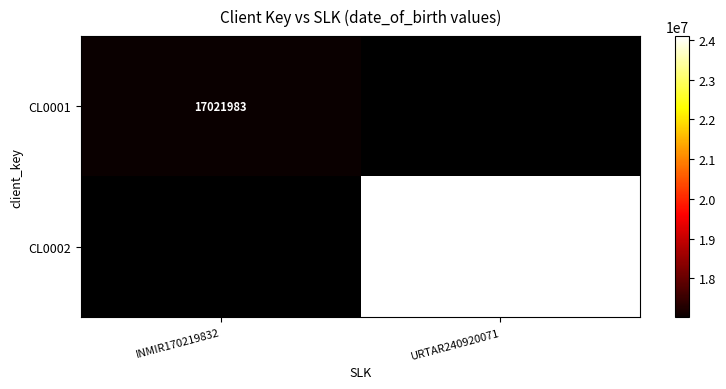

True or false: CL0001 has a value of 17021983 at INMIR170219832.

True